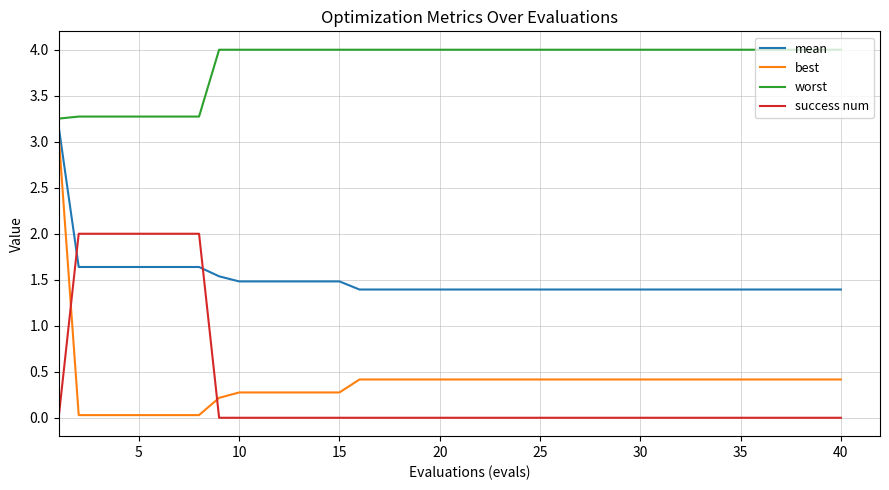

True or false: success num and worst intersect in this chart.

False